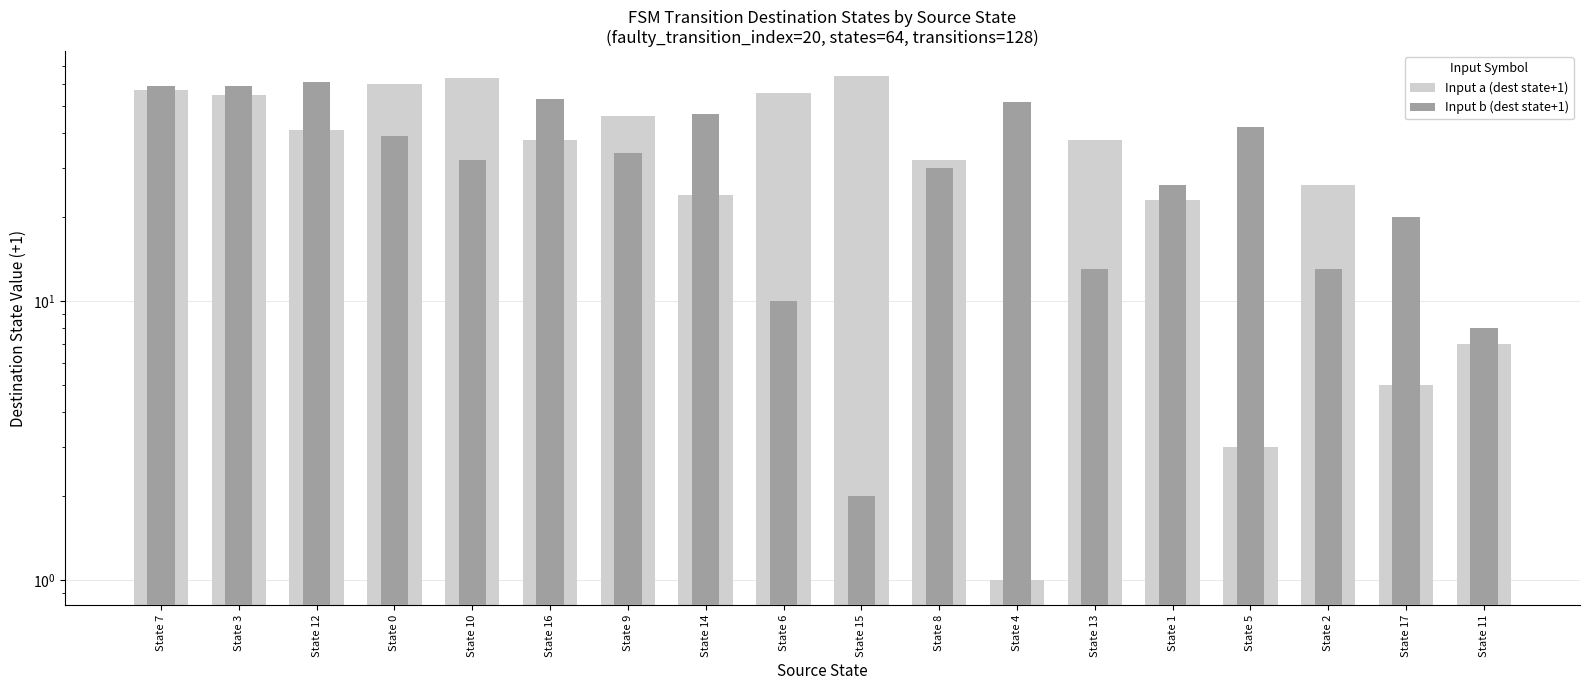

How many groups of bars are there?

18